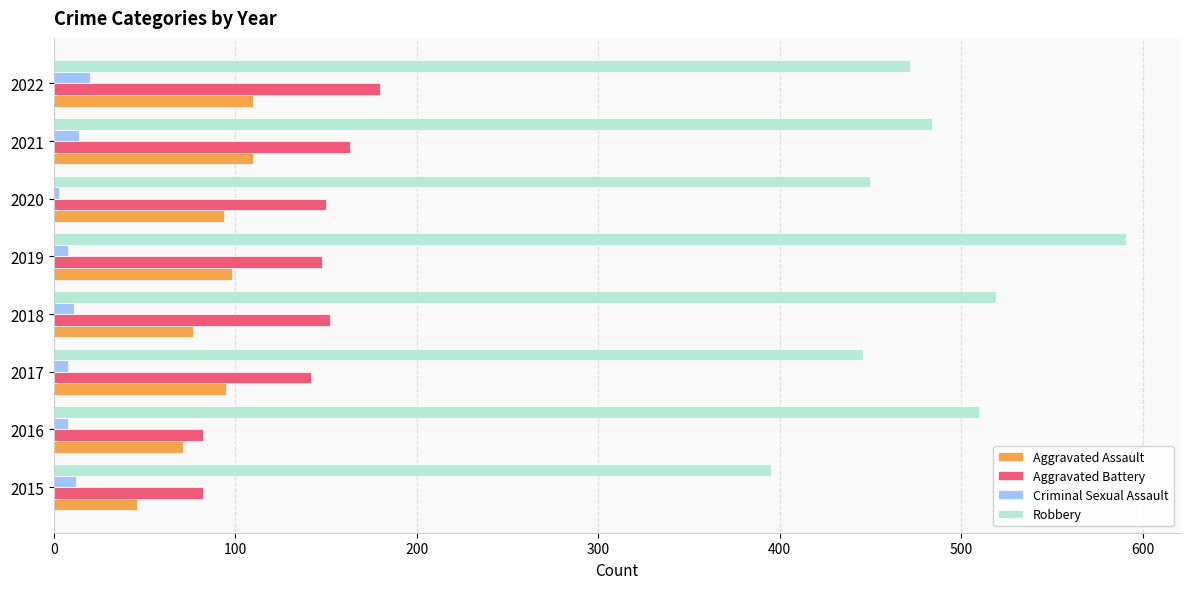

At which label is Robbery closest to 493?

2021